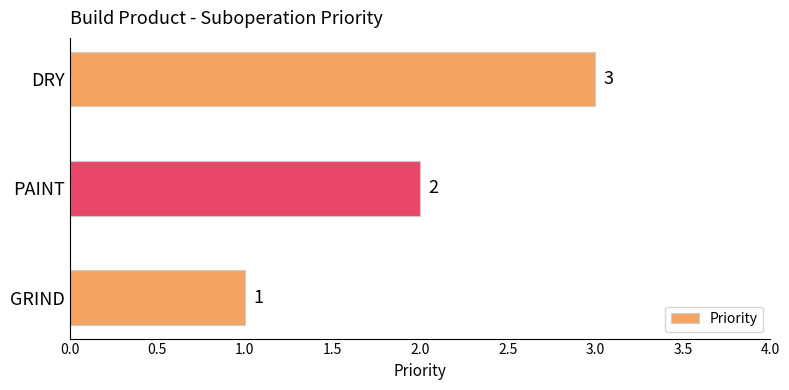

Count the values in the range 1 to 3.

3